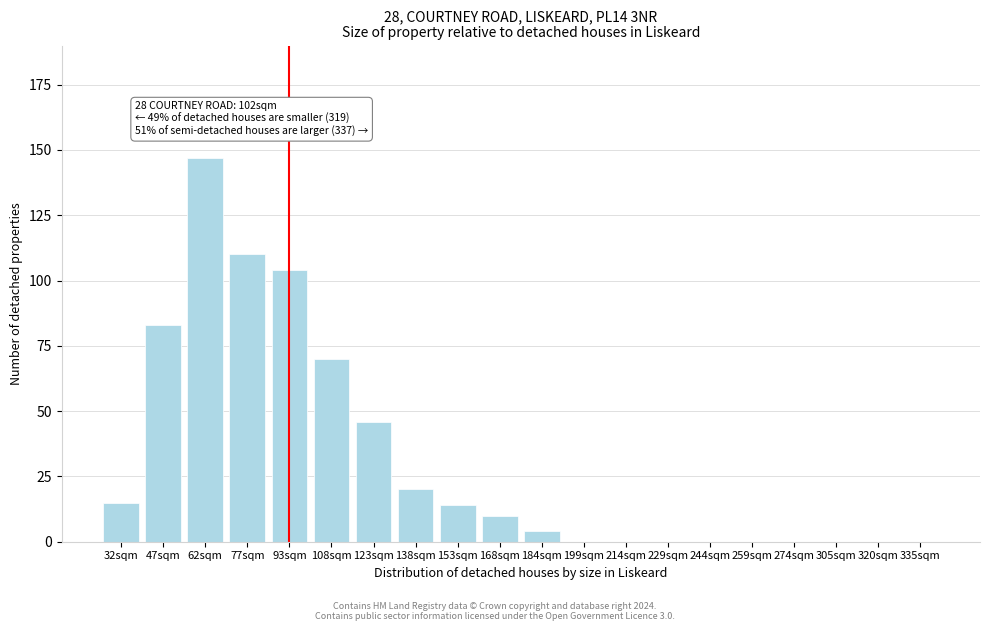

Reading right to left, transcribe all the data shown in this chart.

335sqm=0	320sqm=0	305sqm=0	274sqm=0	259sqm=0	244sqm=0	229sqm=0	214sqm=0	199sqm=0	184sqm=4	168sqm=10	153sqm=14	138sqm=20	123sqm=46	108sqm=70	93sqm=104	77sqm=110	62sqm=147	47sqm=83	32sqm=15